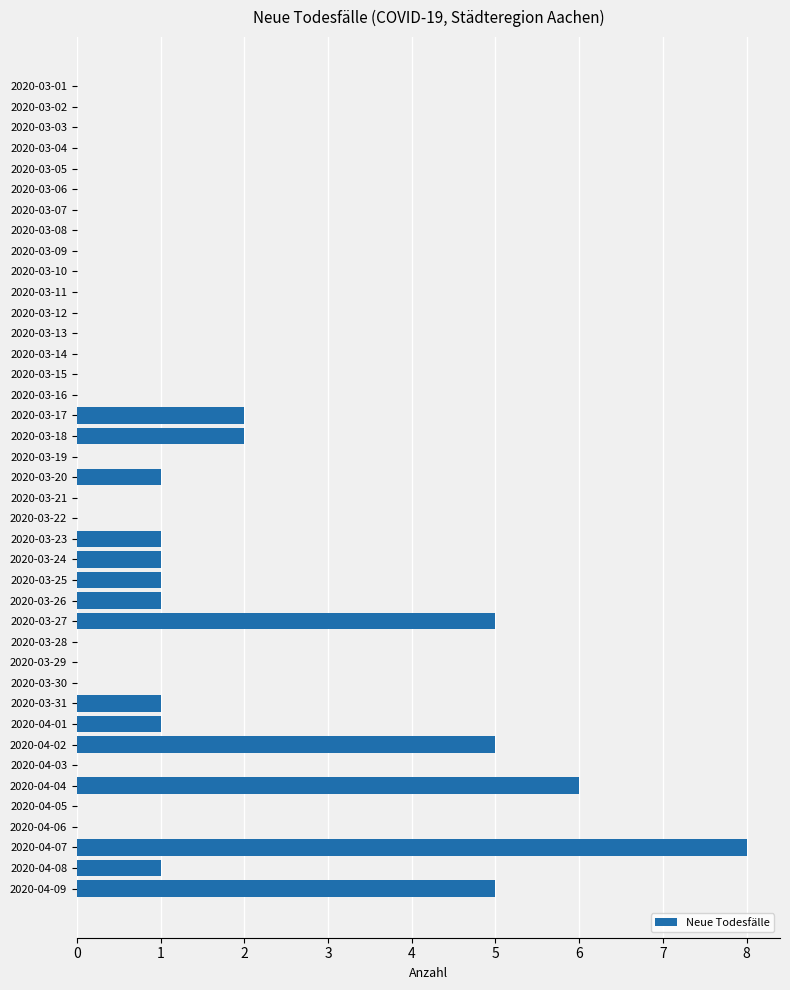

What is the maximum value shown in the chart?

8